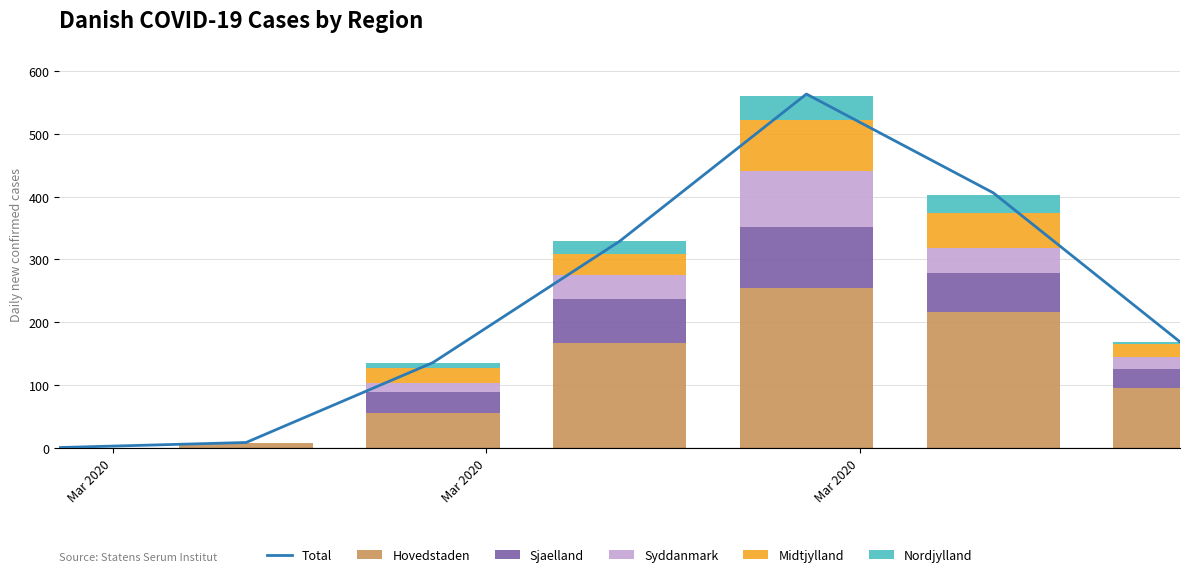

What is the maximum value for Hovedstaden?

255